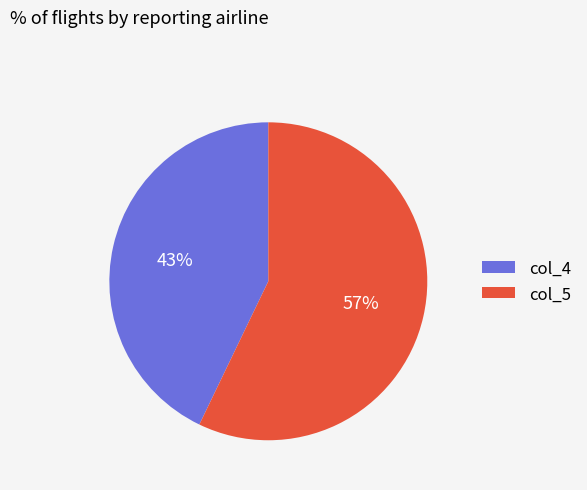

Which category has the biggest portion of the pie?

col_5